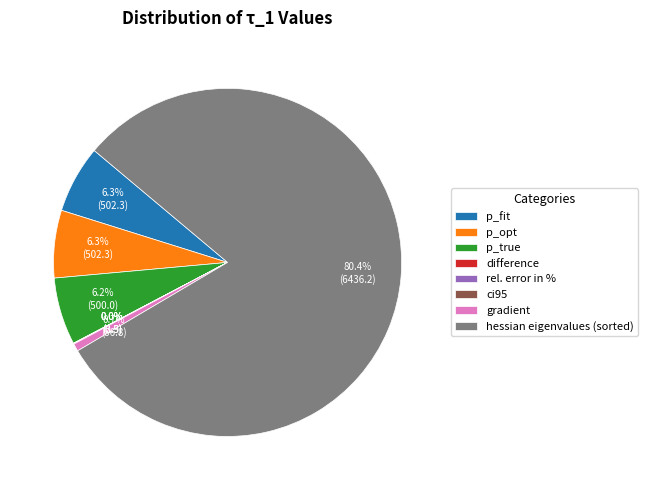

What is the majority slice?

hessian eigenvalues (sorted)